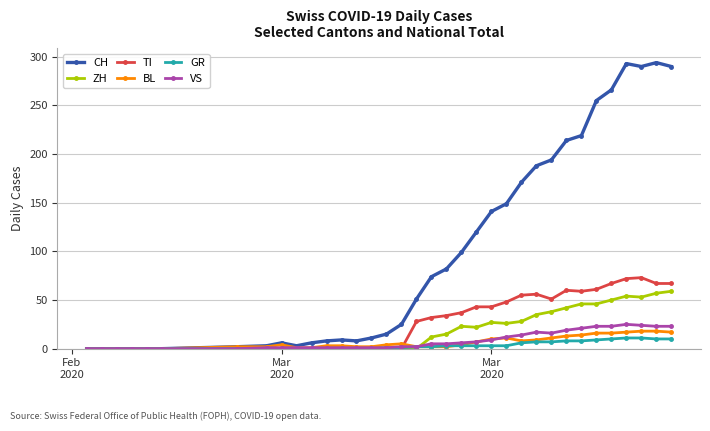

What is the greatest value displayed?

294